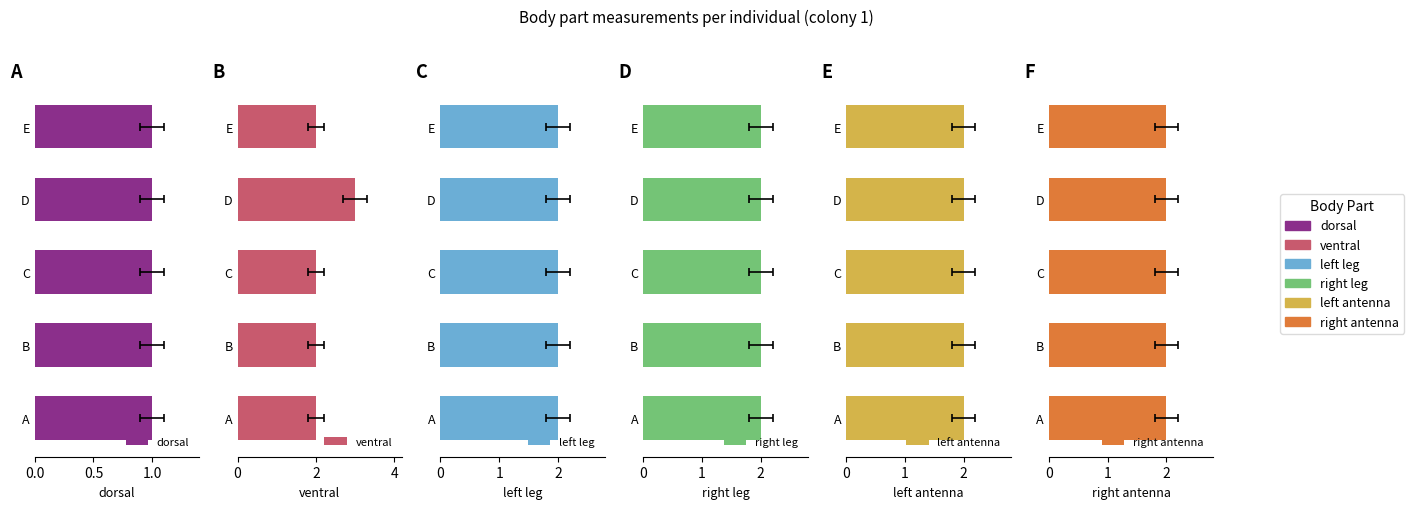

What are all the series names shown in the legend?

dorsal, ventral, left leg, right leg, left antenna, right antenna